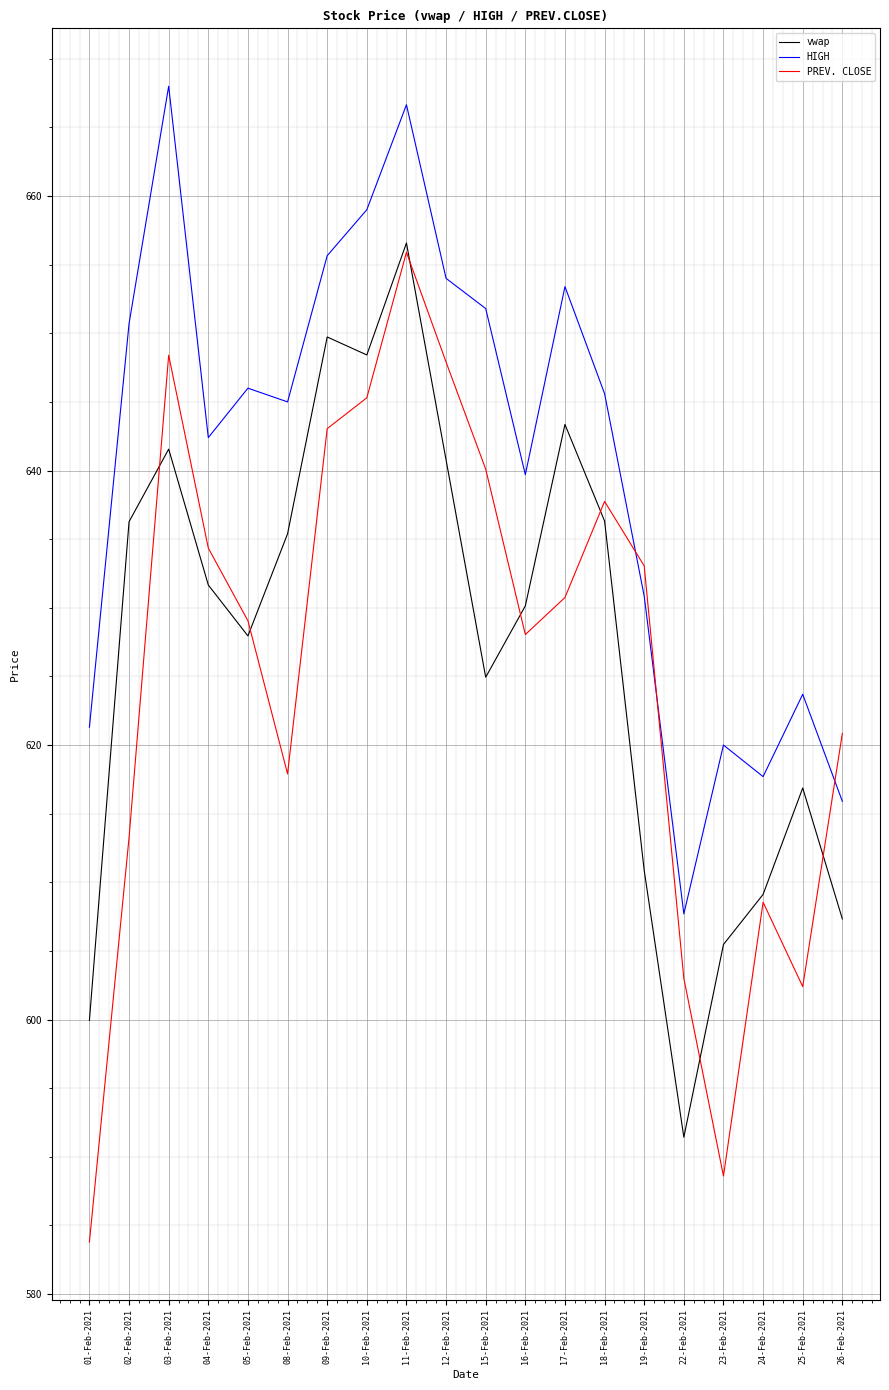

At which category does PREV. CLOSE reach its first local valley?

08-Feb-2021